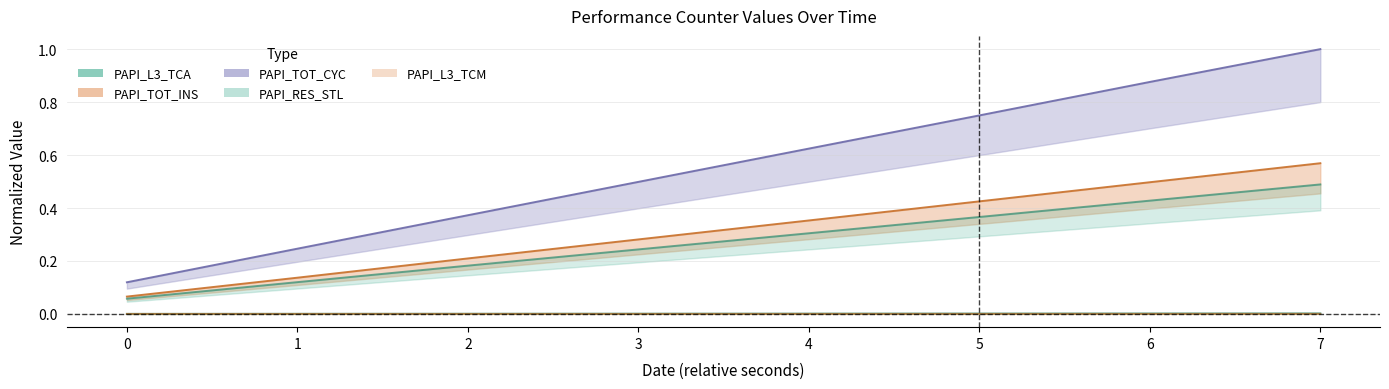

True or false: PAPI_L3_TCA has more than 0 interior local peaks.

False